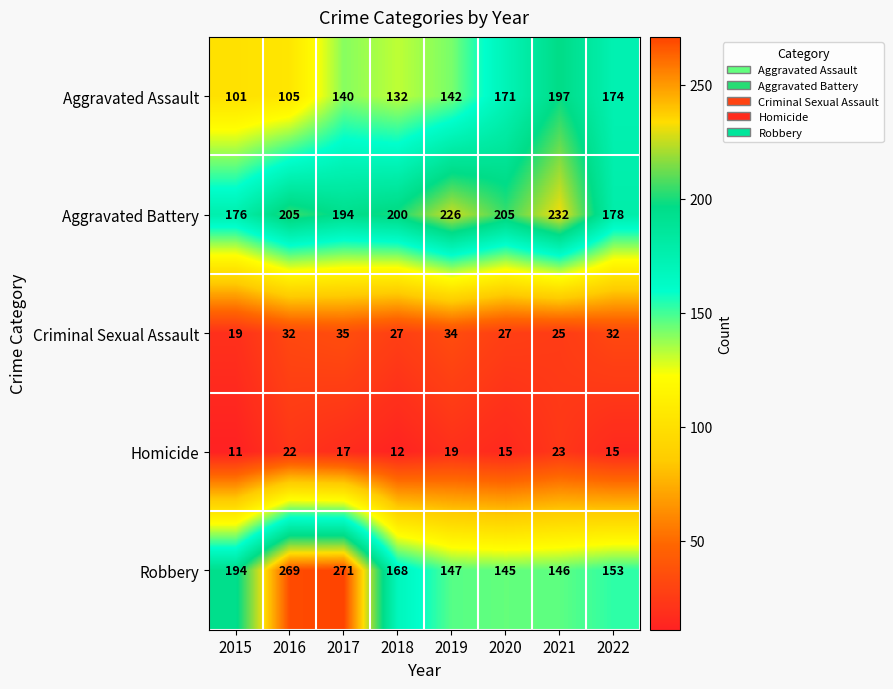

Between 2015 and 2020, which series saw the biggest shift?

Aggravated Assault